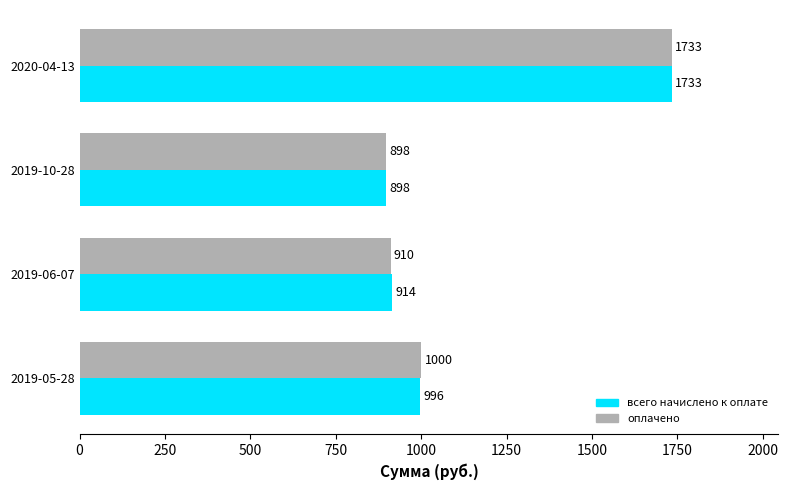

Rank the categories by всего начислено к оплате value from lowest to highest.

2019-10-28, 2019-06-07, 2019-05-28, 2020-04-13